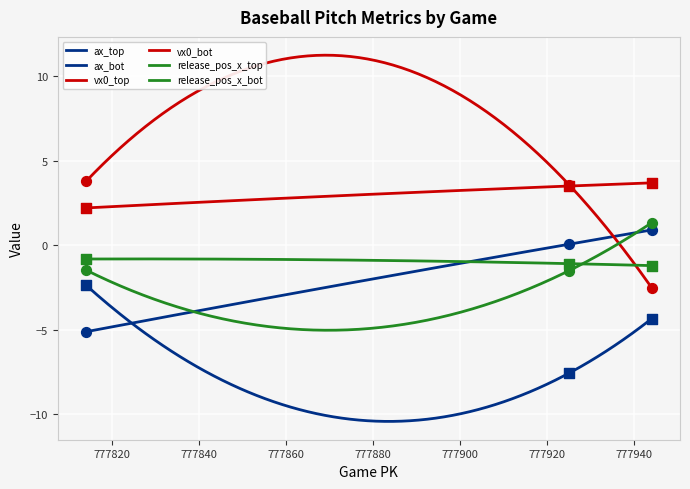

What is the total value across all series at 777944?

-2.1